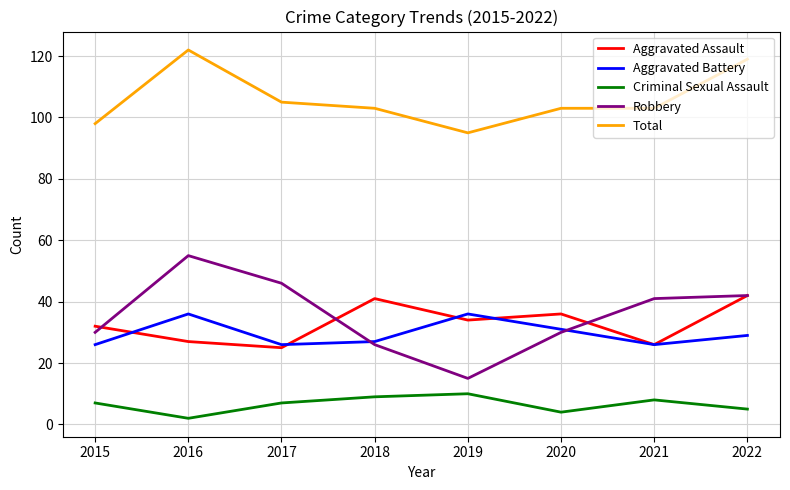

Which series has the largest total across all categories?

Total